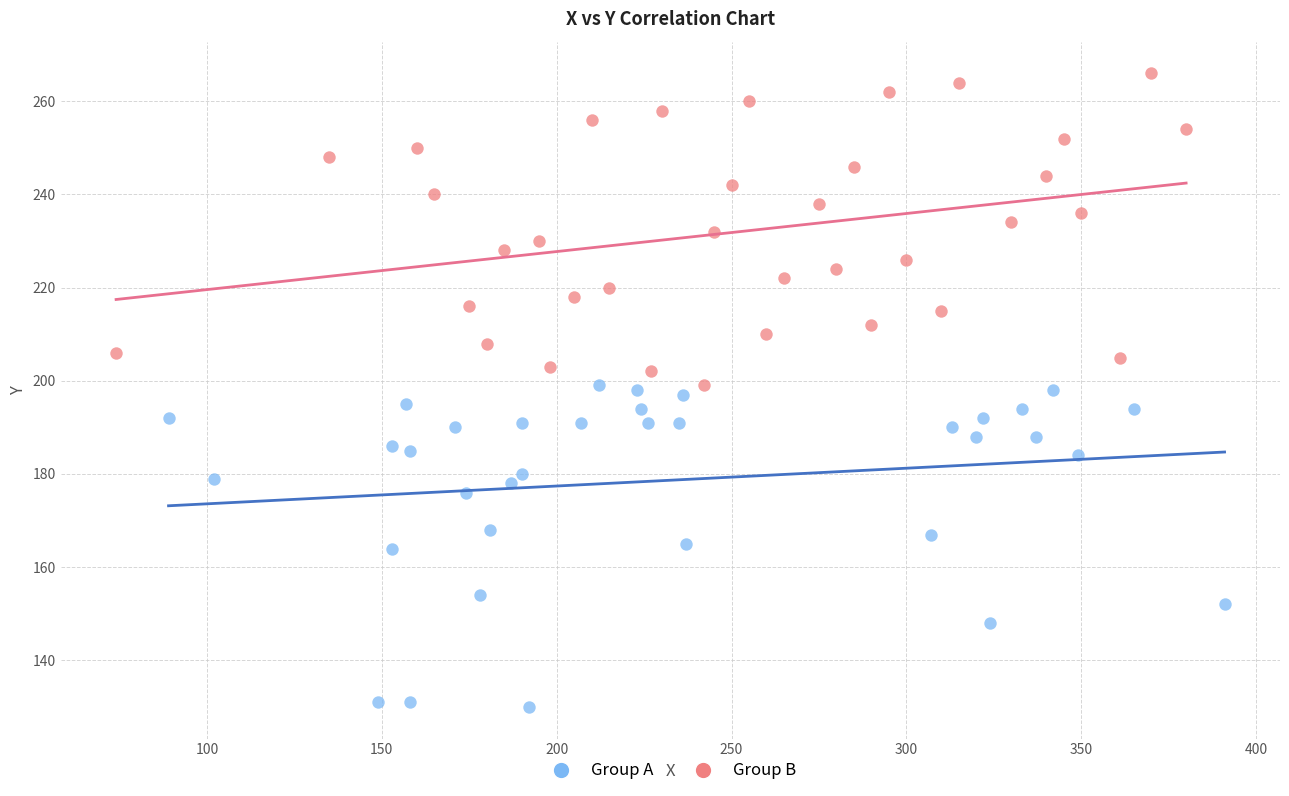

What are all the series names shown in the legend?

Group A, Group B